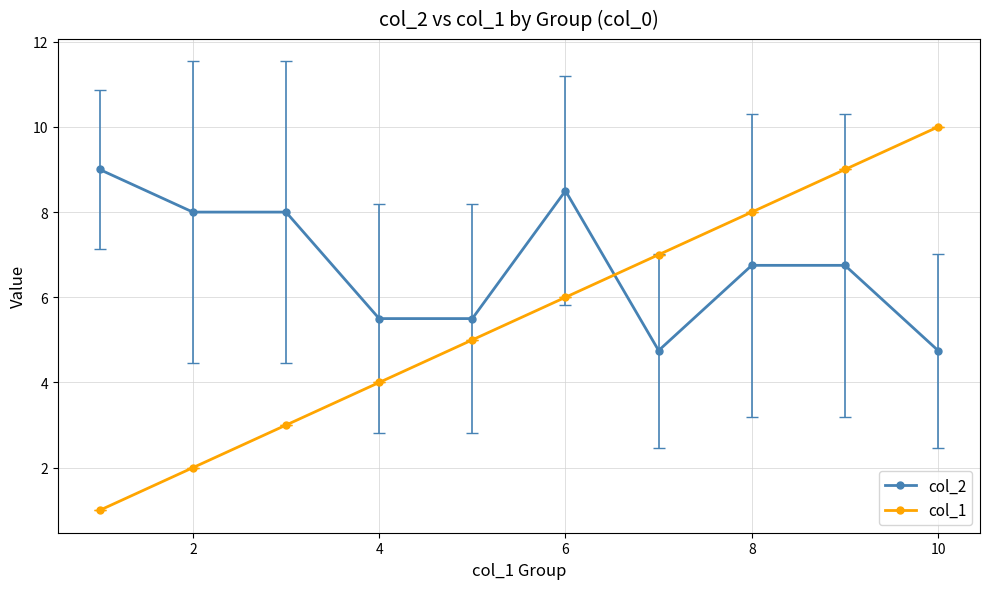

Which series has the widest spread of values?

col_1